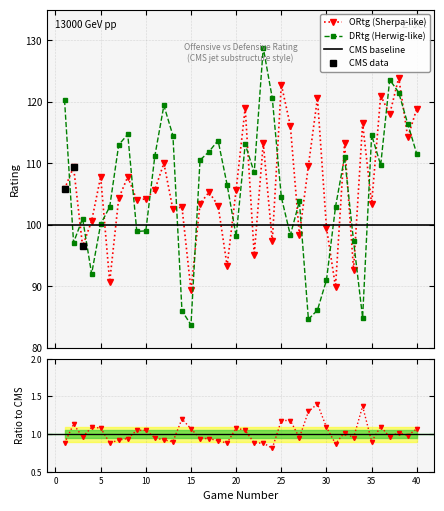

True or false: ORtg has a value of 113.3 at 23.

True